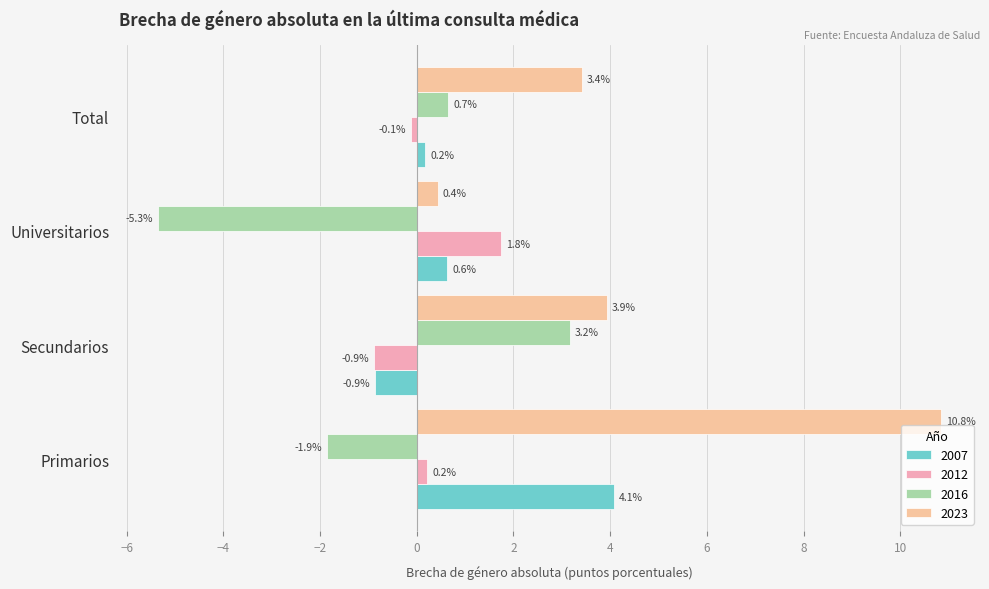

Reading left to right, what are all the values shown in this chart?

2007: 4.1	-0.9	0.6	0.2
2012: 0.2	-0.9	1.8	-0.1
2016: -1.9	3.2	-5.3	0.7
2023: 10.8	3.9	0.4	3.4